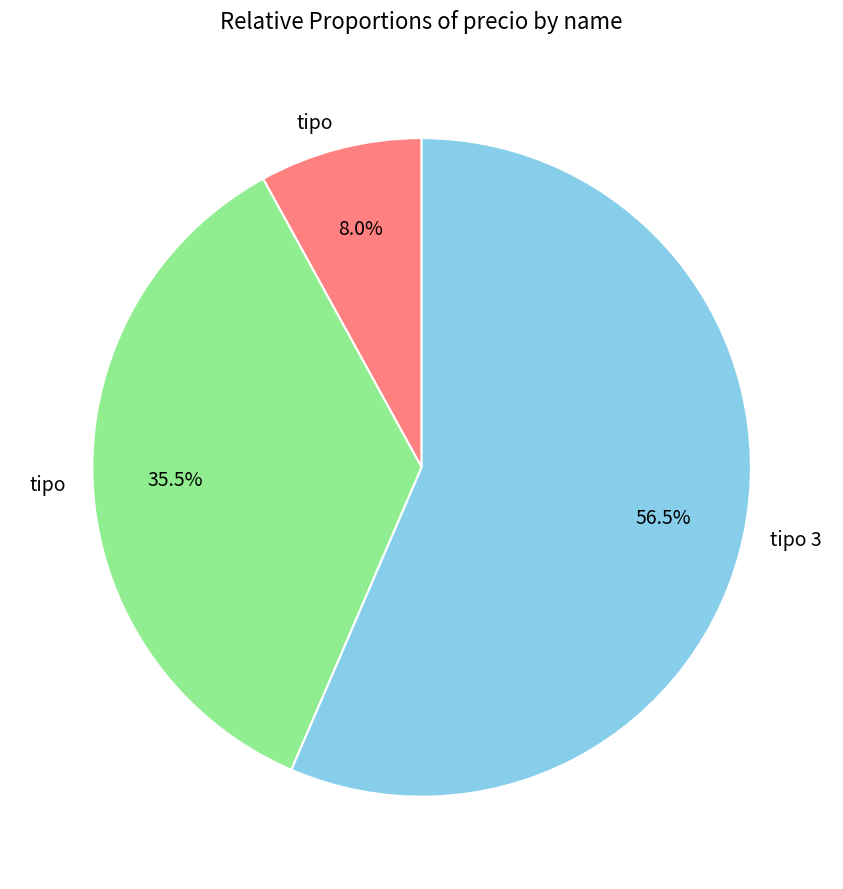

Does any single category account for the majority?

Yes